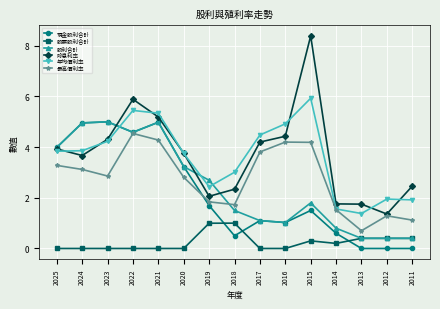

What is the value of the 現金股利合計 point at the 5th from the left?

5.0